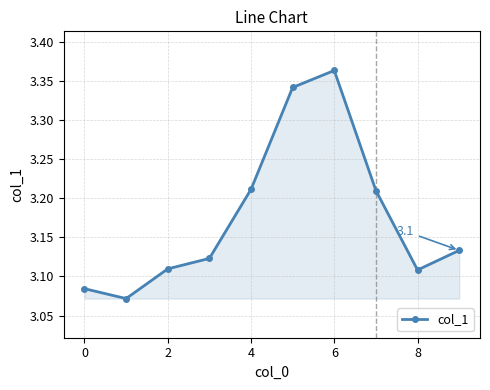

What is the difference between the maximum and minimum values?

0.3